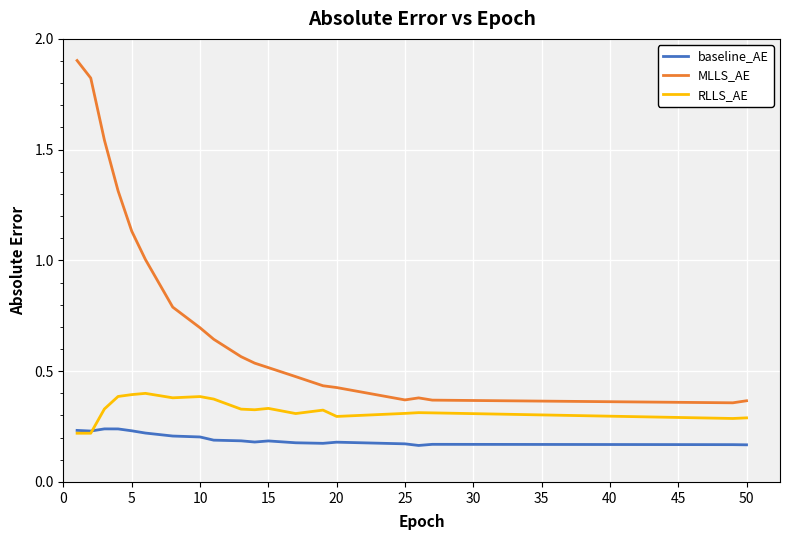

True or false: MLLS_AE and RLLS_AE intersect in this chart.

False